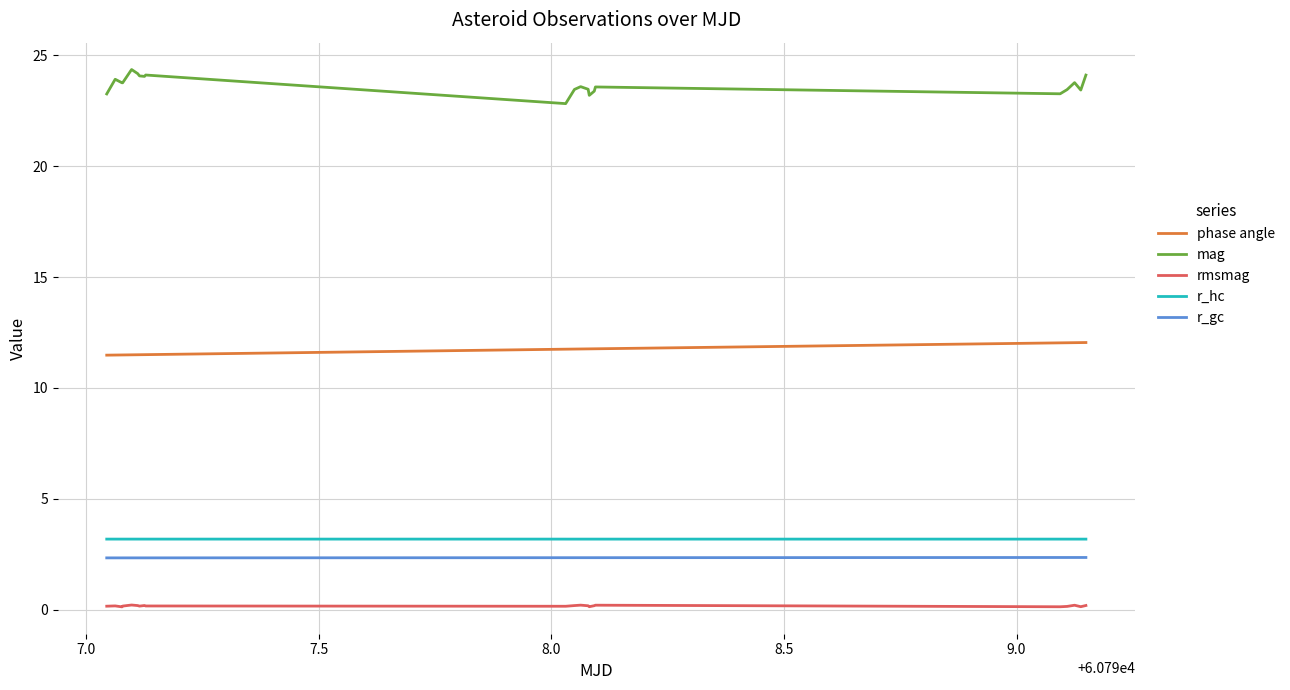

Which series has the widest spread of values?

mag